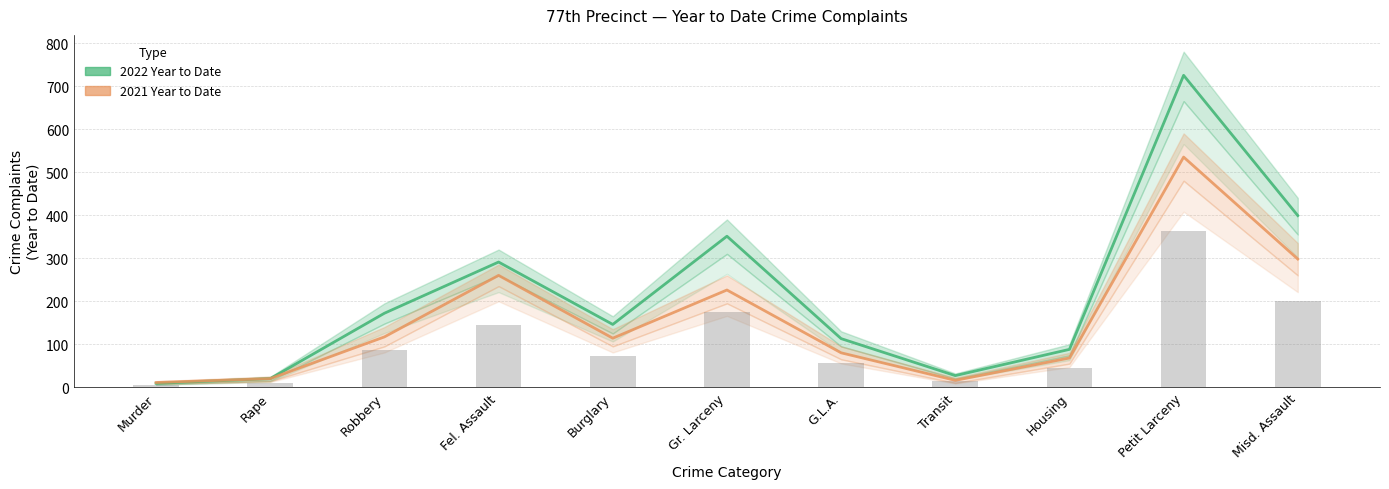

What is the total value across all series at G.L.A.?

193